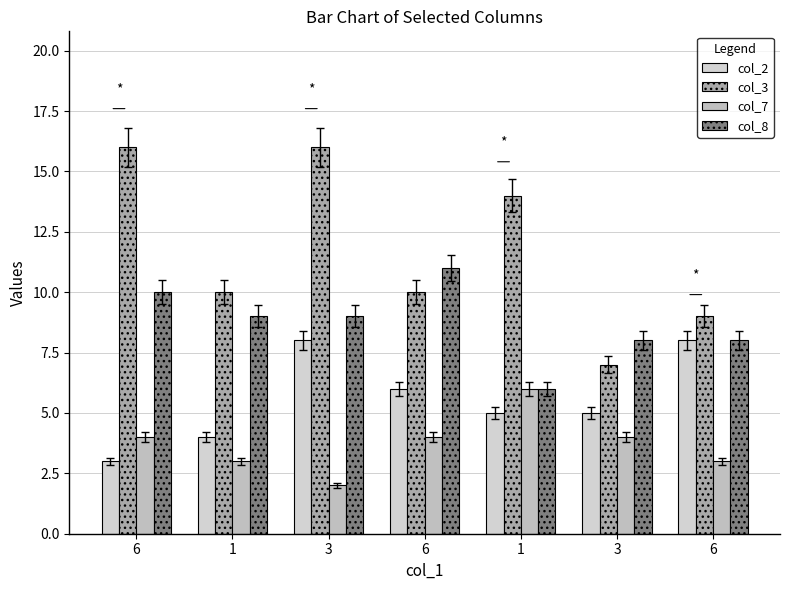

How many bars are there in each group?

4